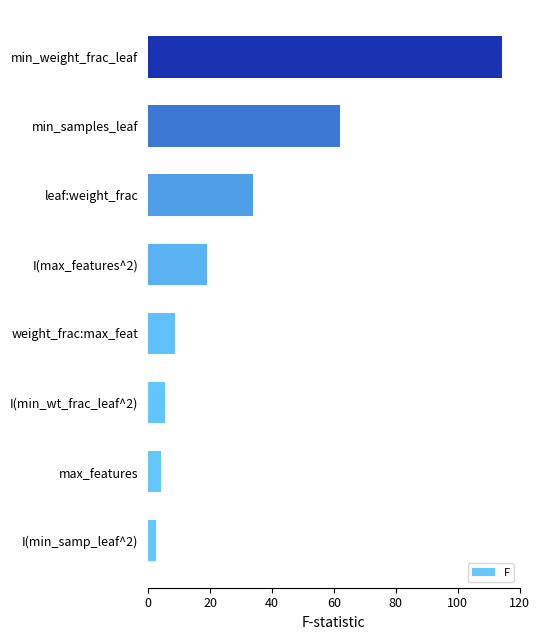

At which label is the value closest to 58?

min_samples_leaf